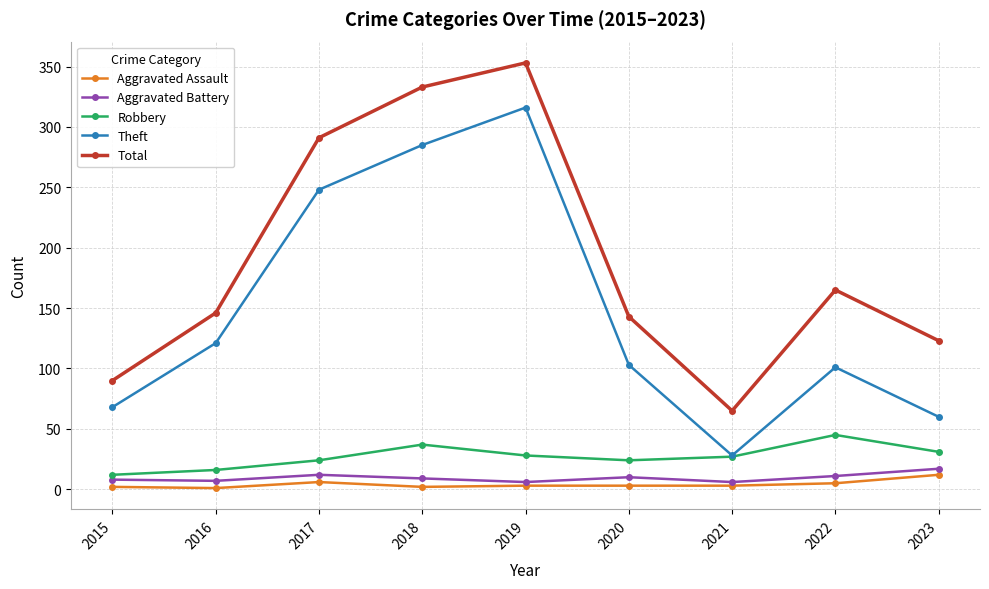

How many data points in Aggravated Battery are less than 9?

4